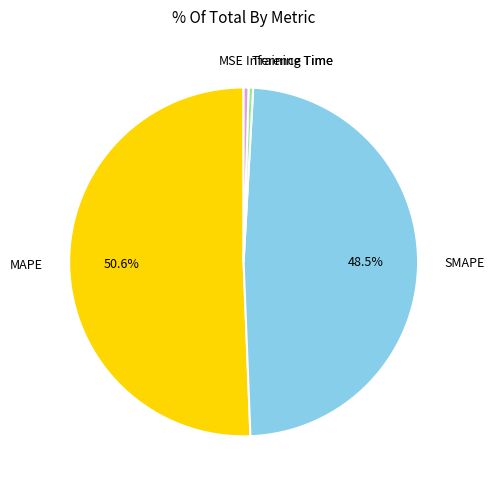

Do Training Time and MAPE together represent more than half of the pie?

Yes